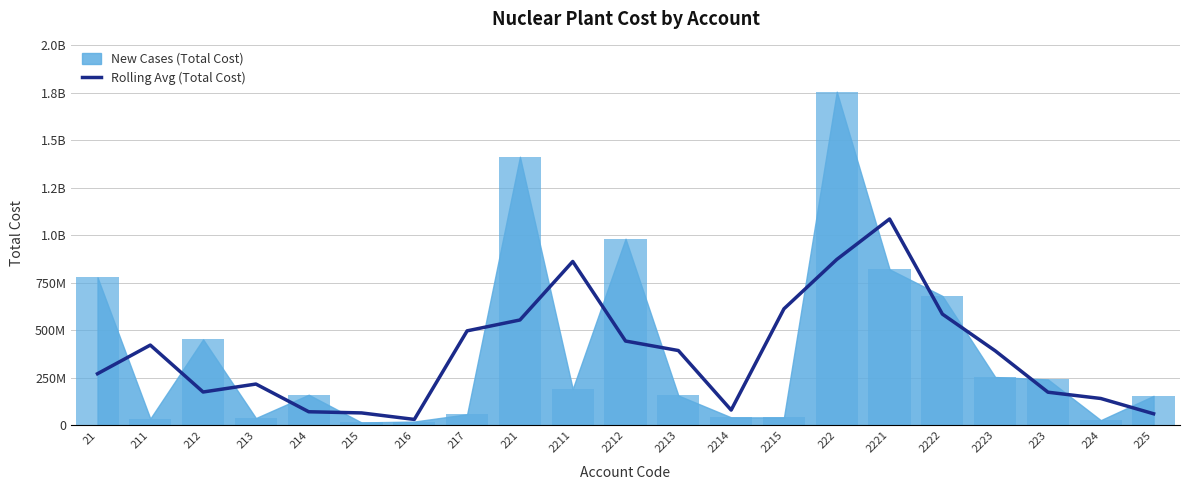

Reading left to right, transcribe all the data shown in this chart.

271282761.2	422003378.9	175120617.7	216956932.3	71169647.9	65071902.4	30859162.3	496946680.7	554144690.2	862009442.0	443251392.1	393367243.8	80032261.5	612900370.6	872534398.8	1085581113.8	585130910.9	391963046.1	174007920.2	140952634.2	60603688.3